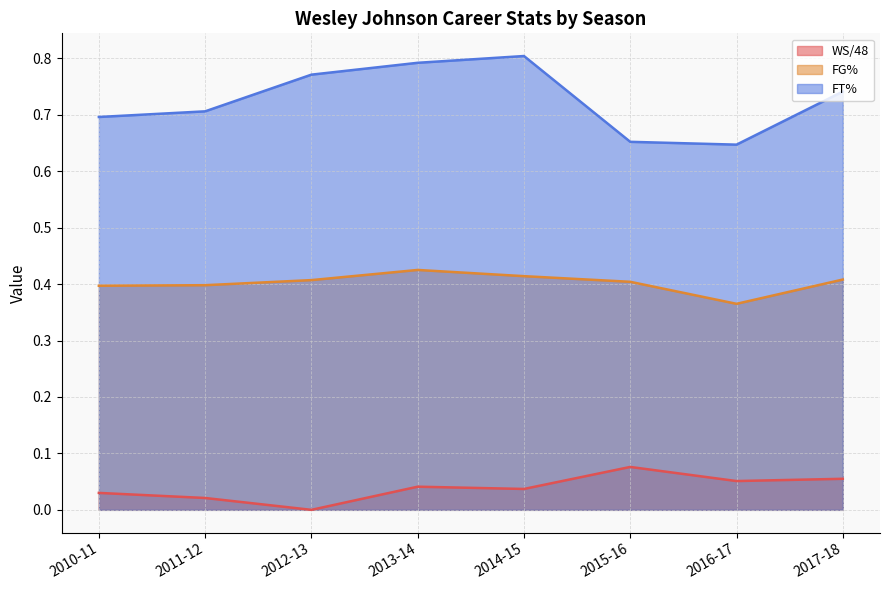

What are all the series names shown in the legend?

WS/48, FG%, FT%